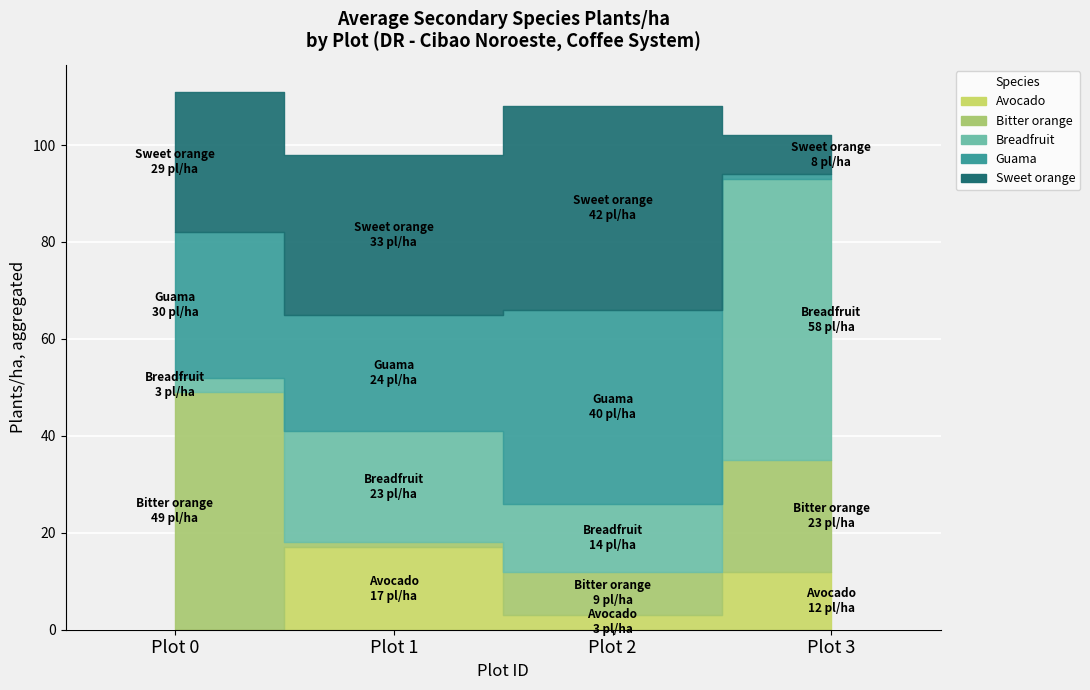

Between which two adjacent categories do Sweet orange and Avocado first intersect?

Plot 2 and Plot 3